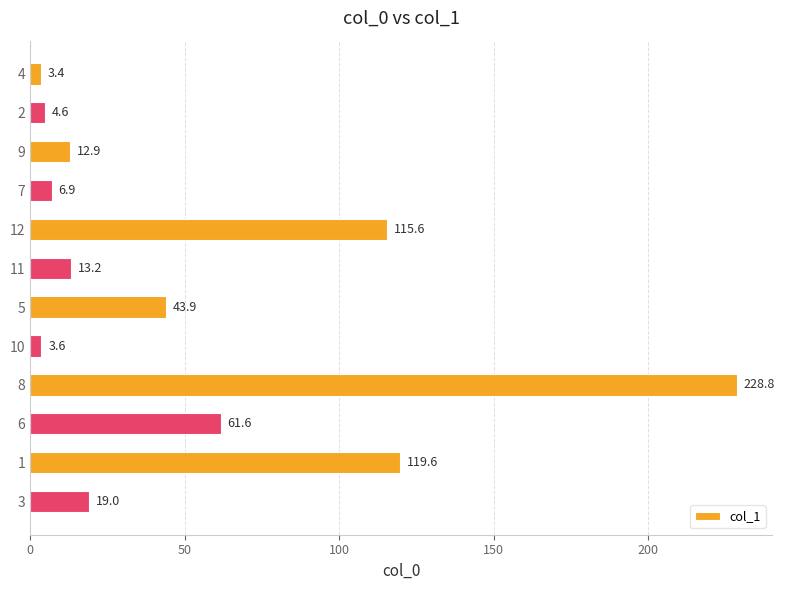

What is the greatest value displayed?

228.8